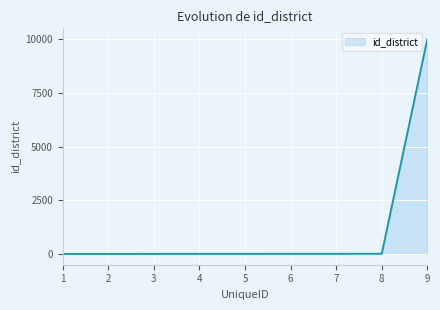

What is the average value?

1115